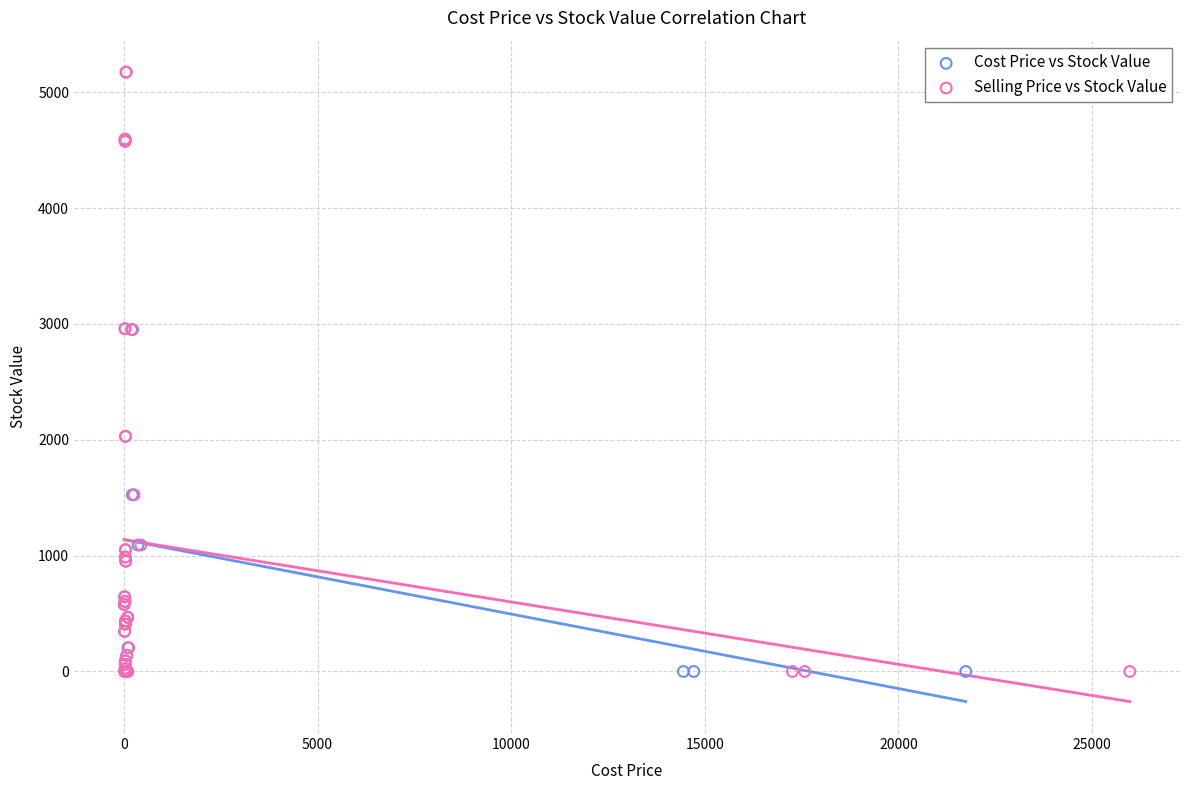

What are all the series names shown in the legend?

Cost Price vs Stock Value, Selling Price vs Stock Value